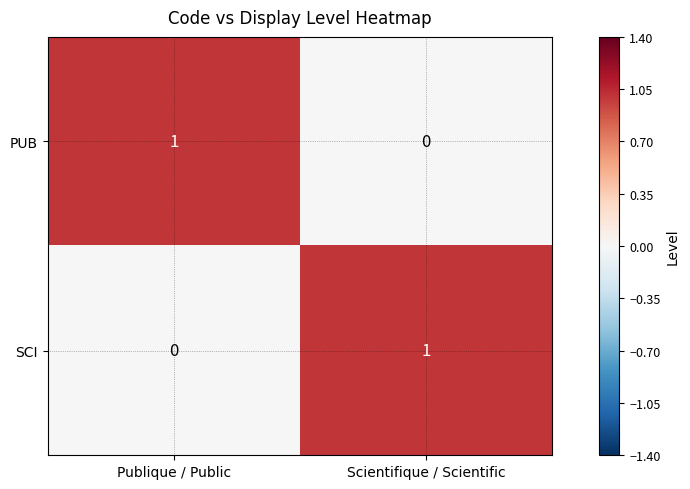

Is the value of PUB at Publique / Public greater than the value of SCI at Publique / Public?

Yes